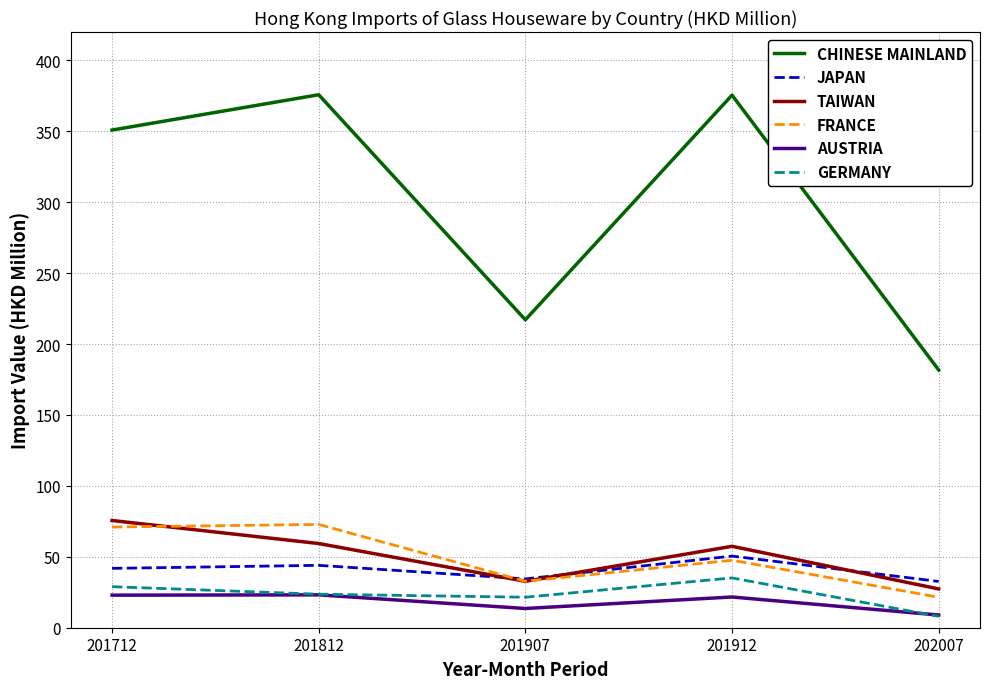

Count the number of categories in the chart.

5